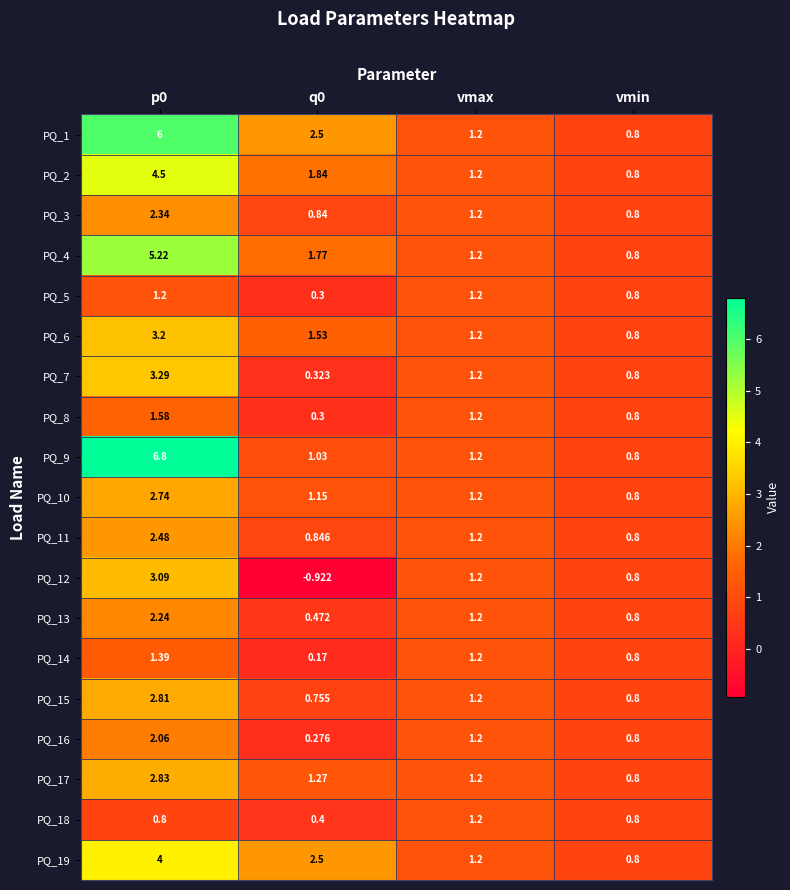

Is the value of PQ_5 at vmax greater than the value of PQ_10 at vmin?

Yes